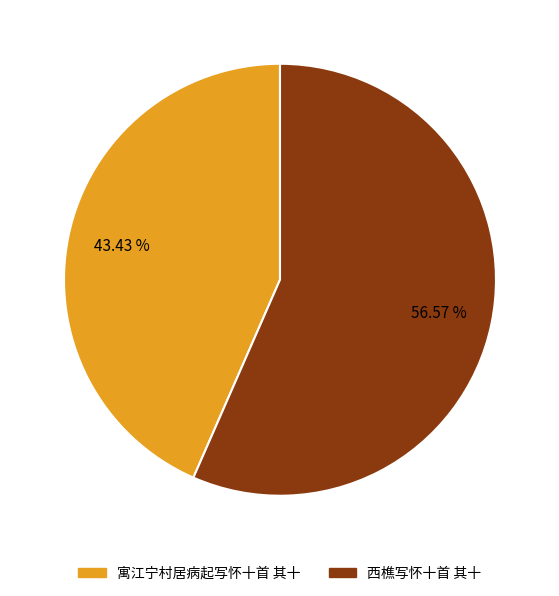

How much of the chart is everything except 西樵写怀十首 其十?

43.4%